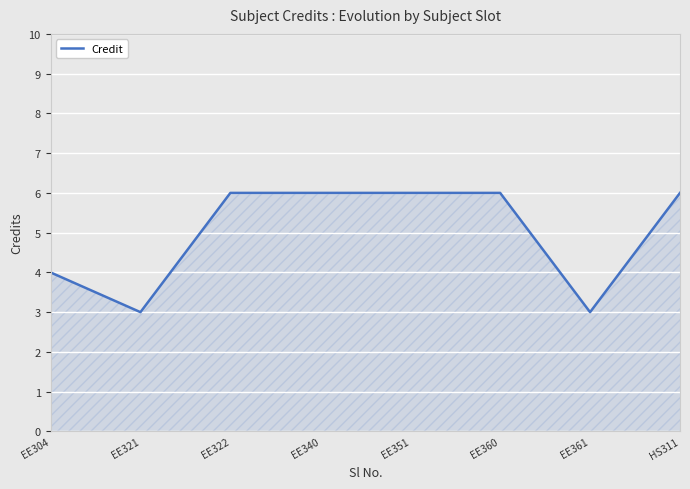

Does the chart have visible grid lines?

Yes